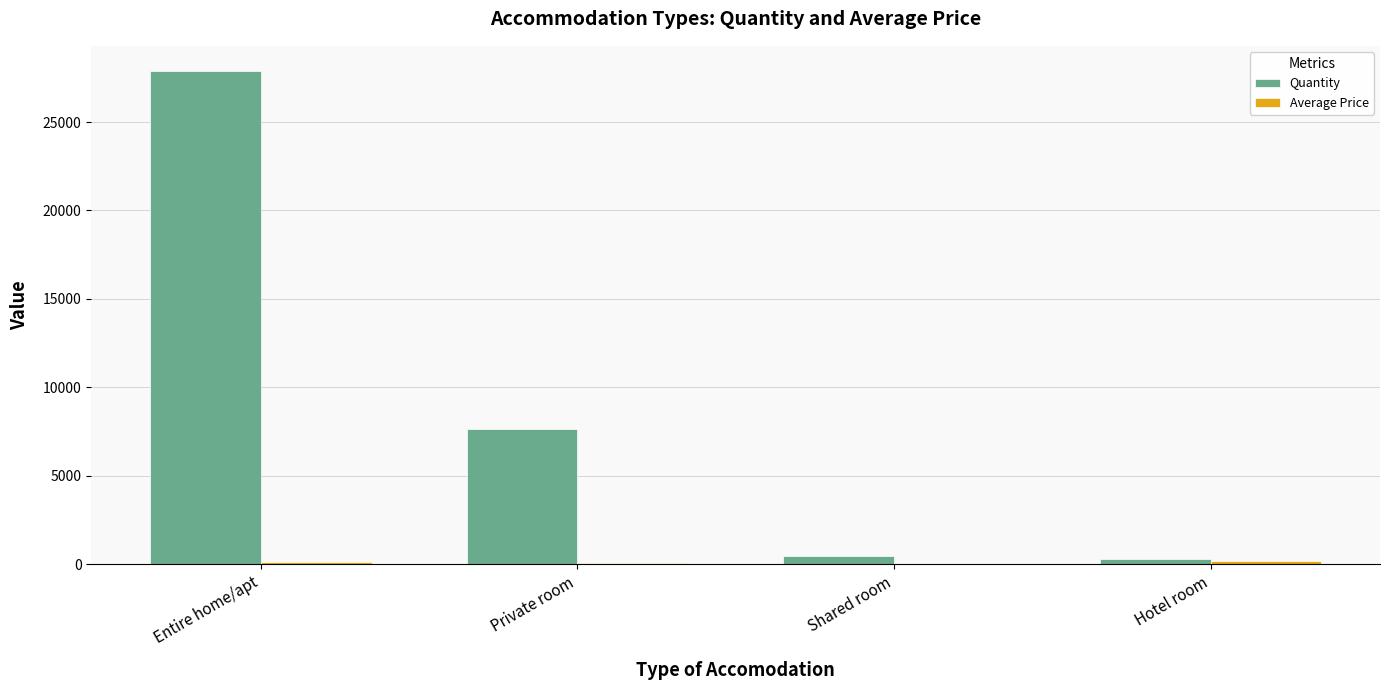

What is the sum of all Quantity values?

36352.0